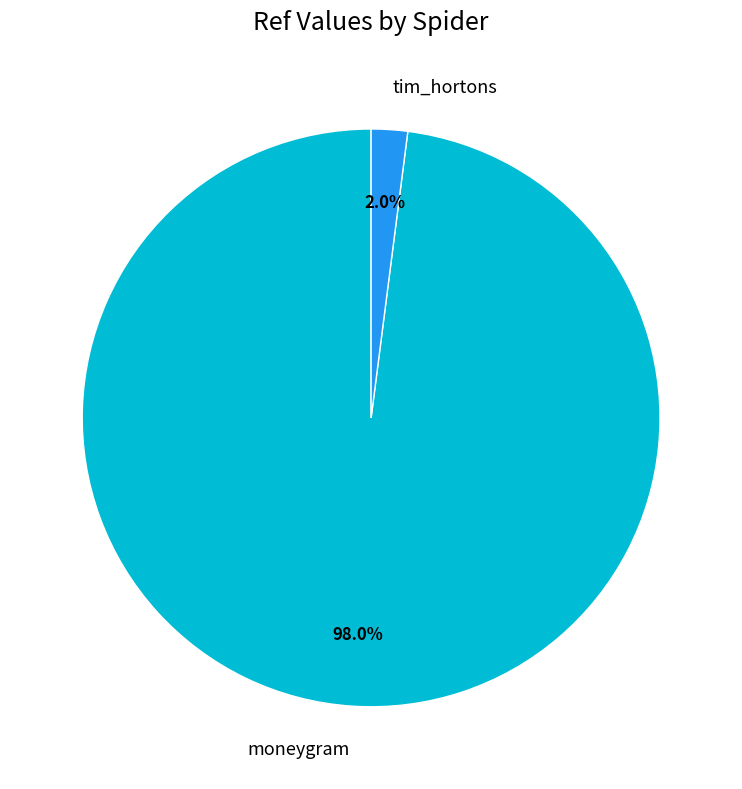

Between tim_hortons and moneygram, which is larger?

moneygram